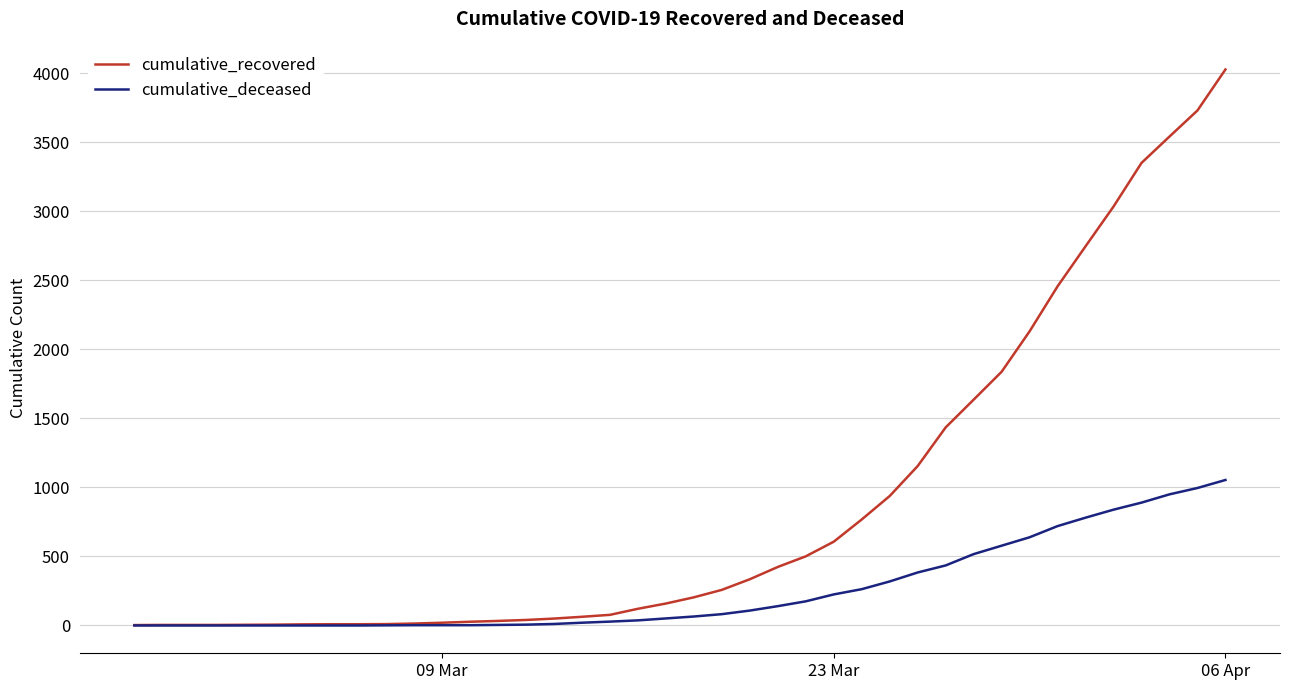

What is the highest value of the cumulative_recovered series?

4028